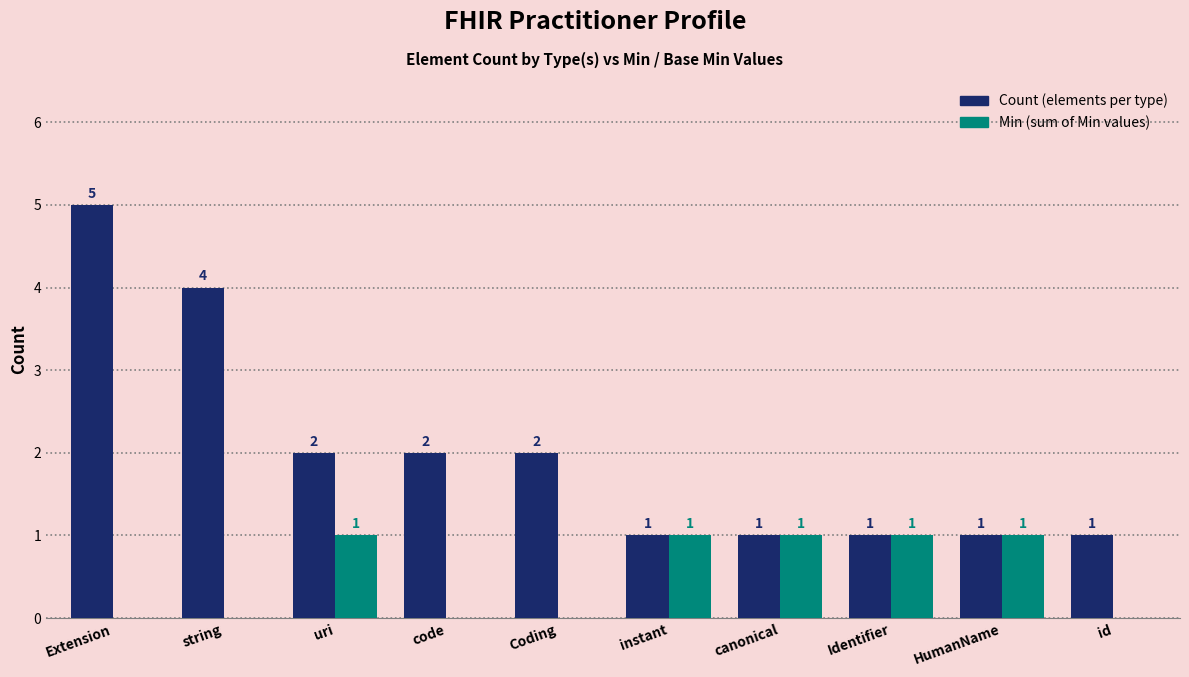

Which category has the highest value across all series?

Extension